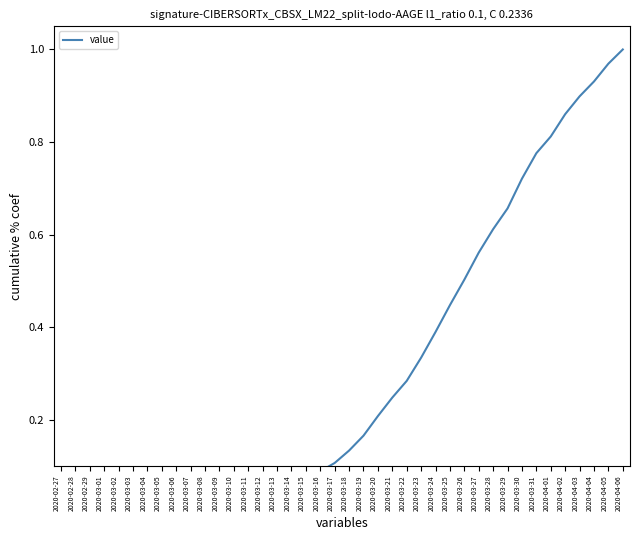

How many distinct data groups are displayed?

1